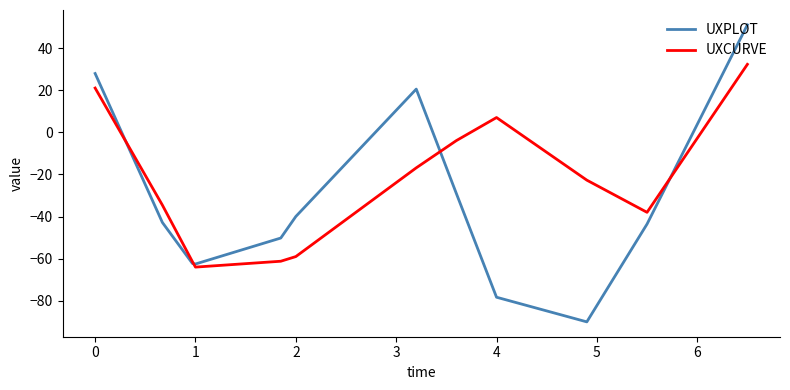

What is the average value of the UXPLOT series?

-33.3